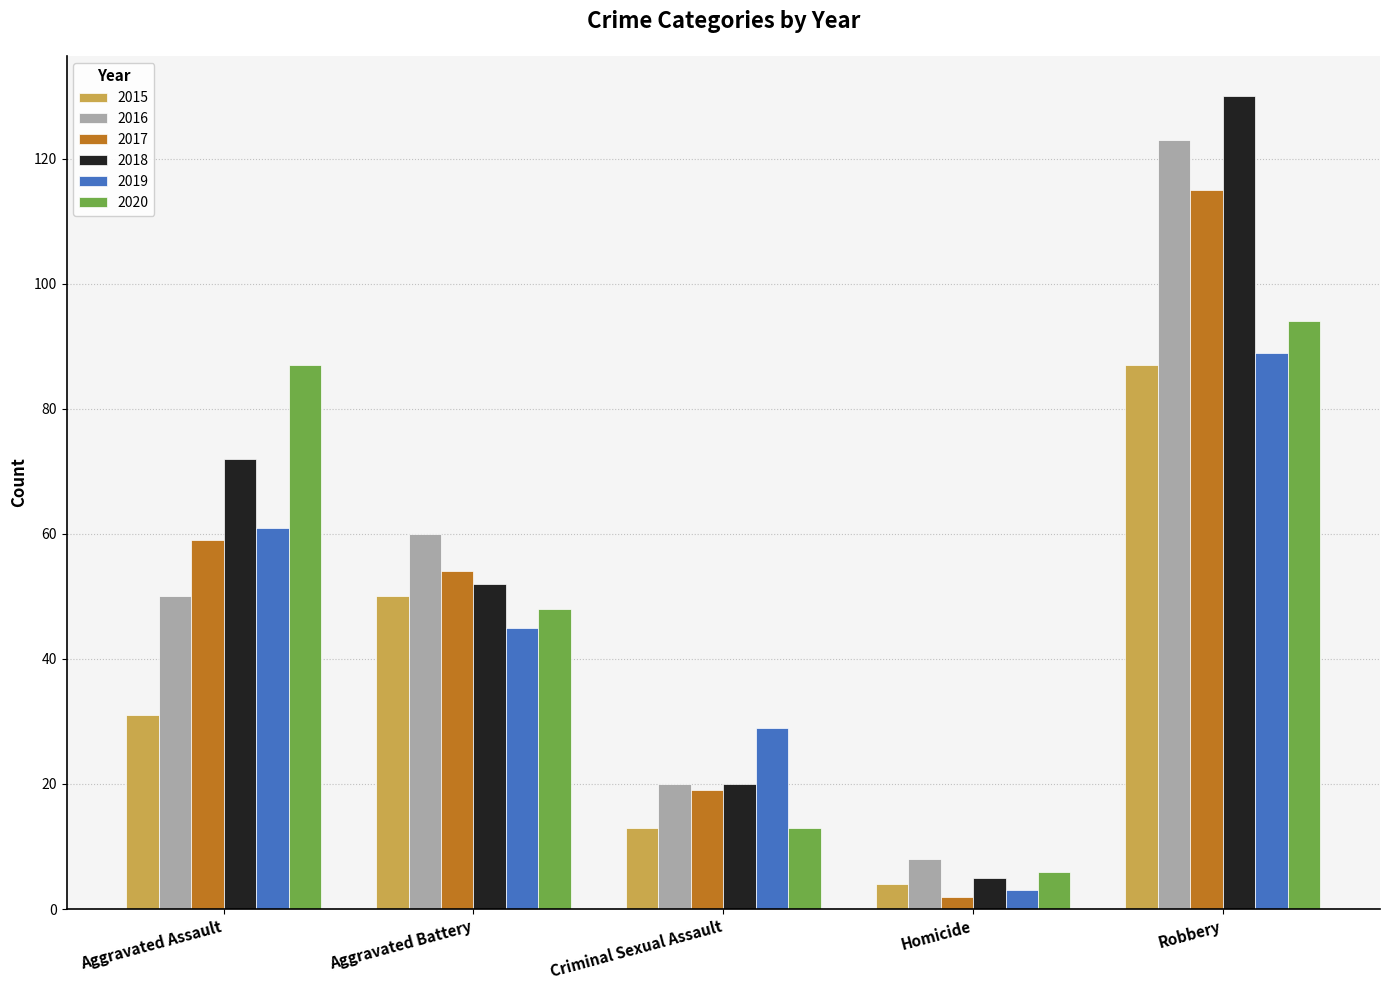

How many categories are shown in the chart?

5